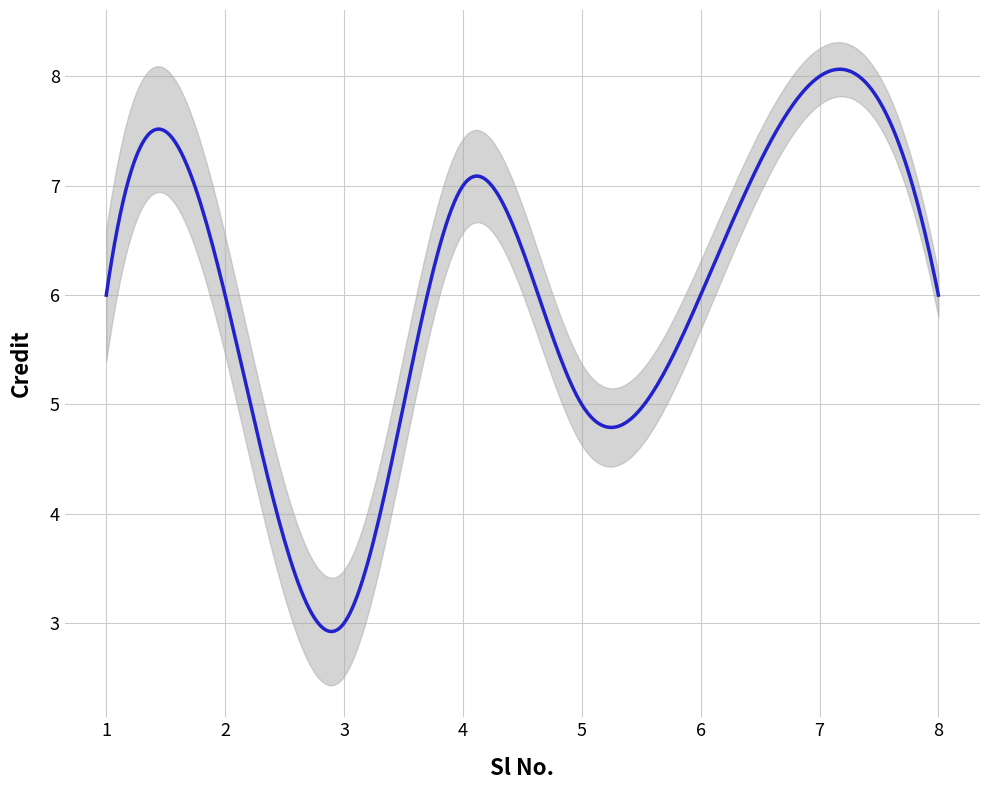

What is the sum of the values at 7 and 4?

15